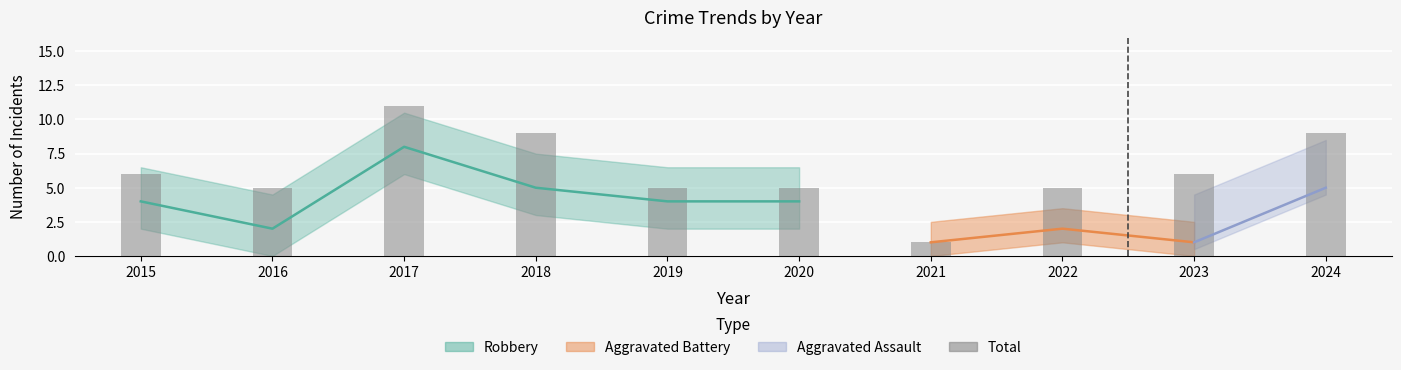

What value does the data have at 2023, to the nearest 5?

5